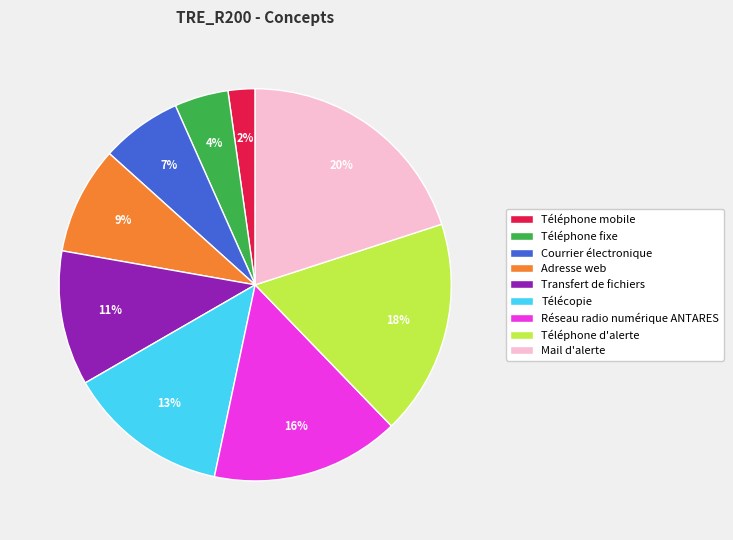

True or false: Téléphone d'alerte accounts for 9% of the total.

False